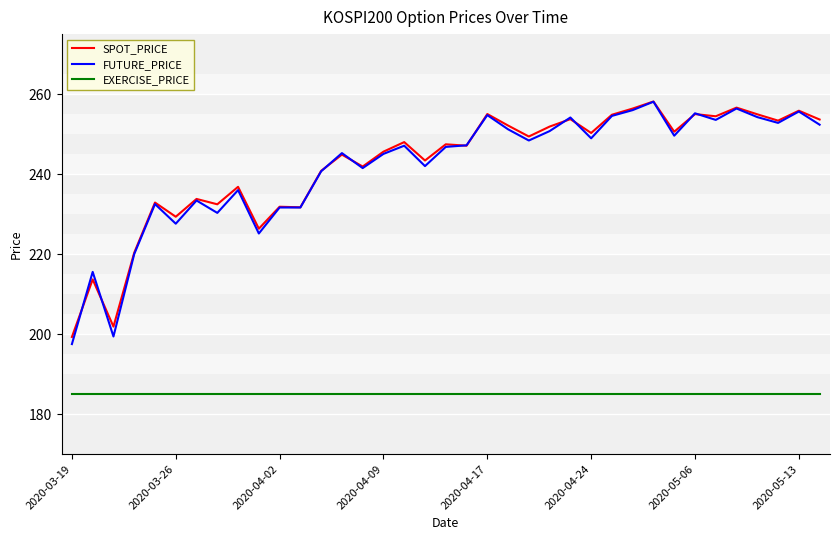

True or false: EXERCISE_PRICE and SPOT_PRICE intersect in this chart.

False